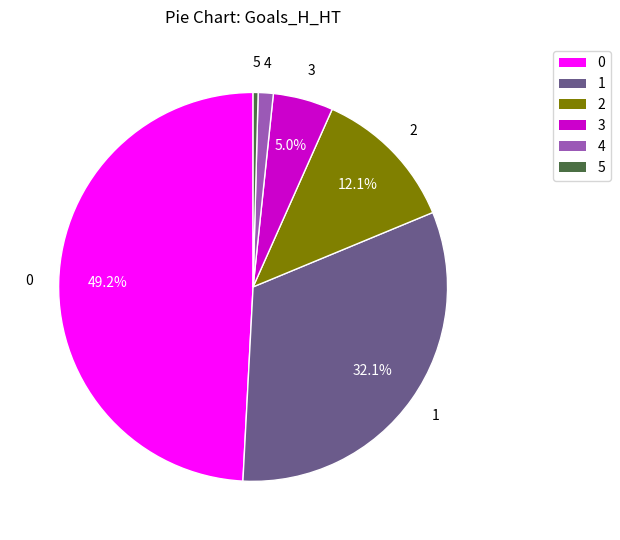

What percentage is NOT represented by 3?

95.0%